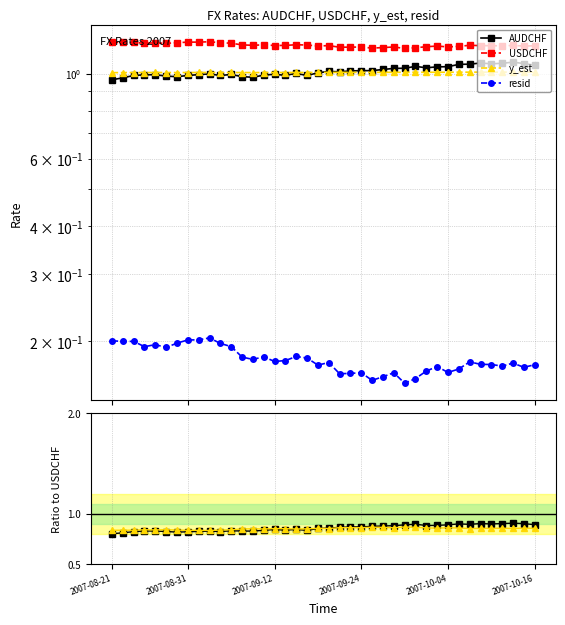

What is the maximum value shown in the chart?

1.2